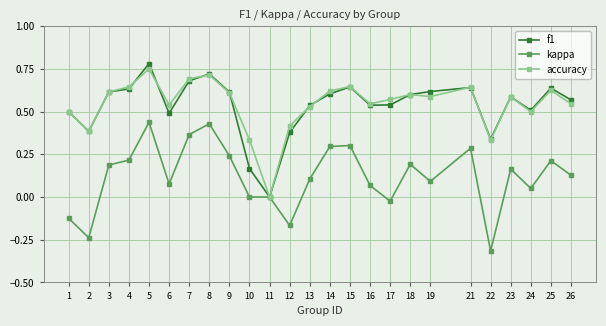

Between 8 and 14, which series saw the biggest shift?

kappa